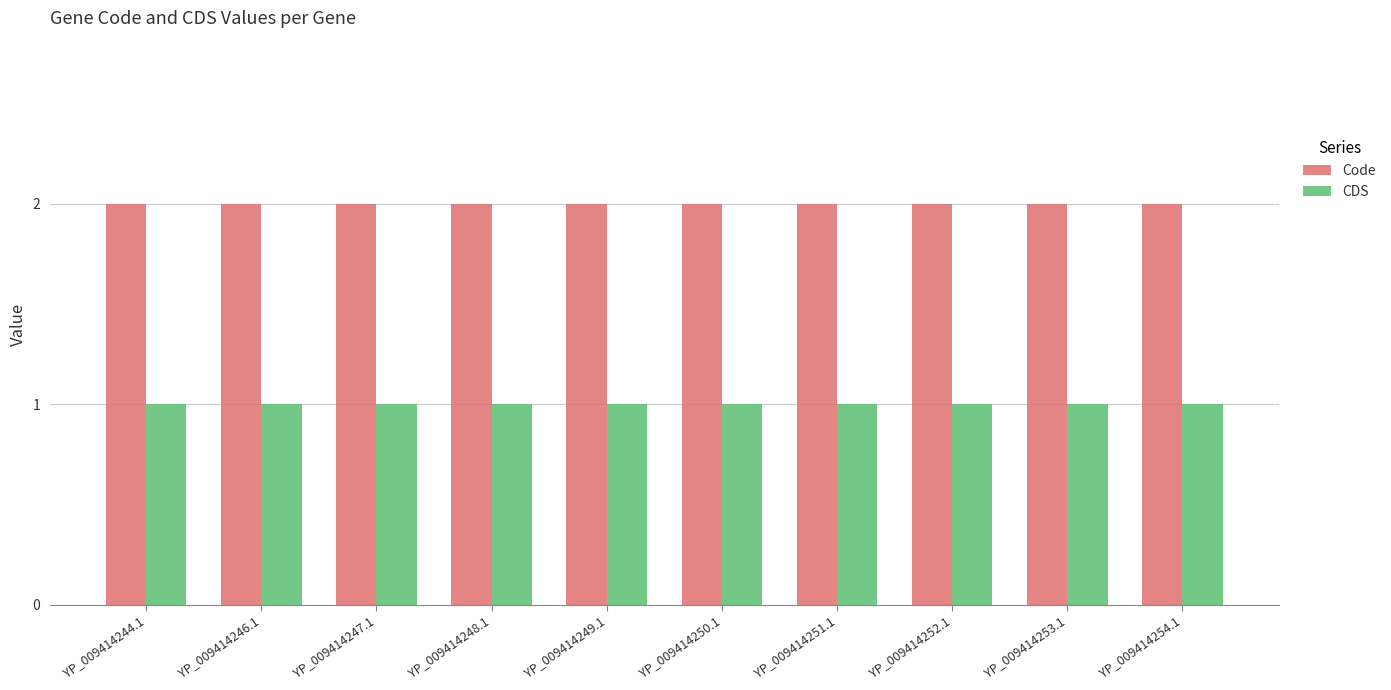

The value of CDS at YP_009414254.1 is 1. True or false?

True